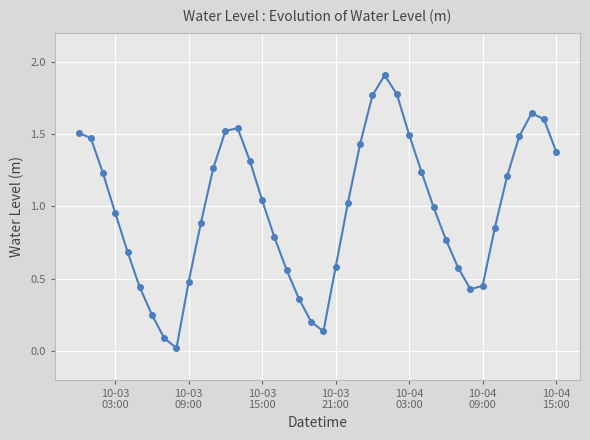

True or false: there are more than 0 points higher than both neighbors.

True